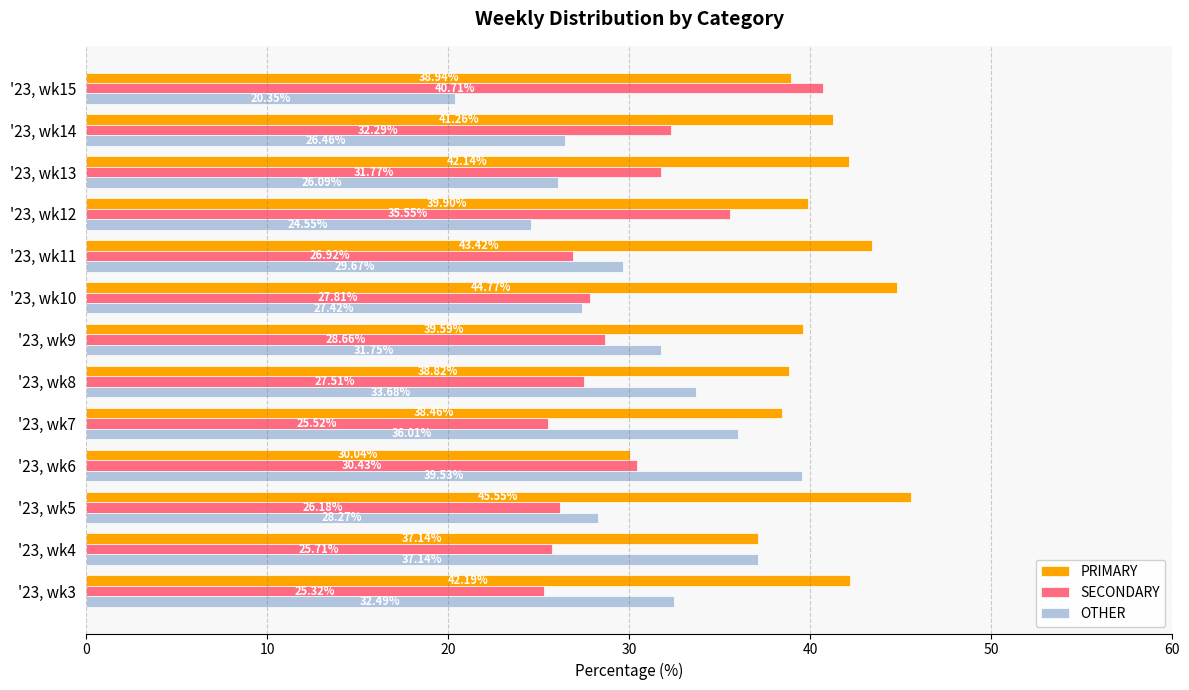

At '23, wk12, list the series in order from smallest to largest.

OTHER, SECONDARY, PRIMARY